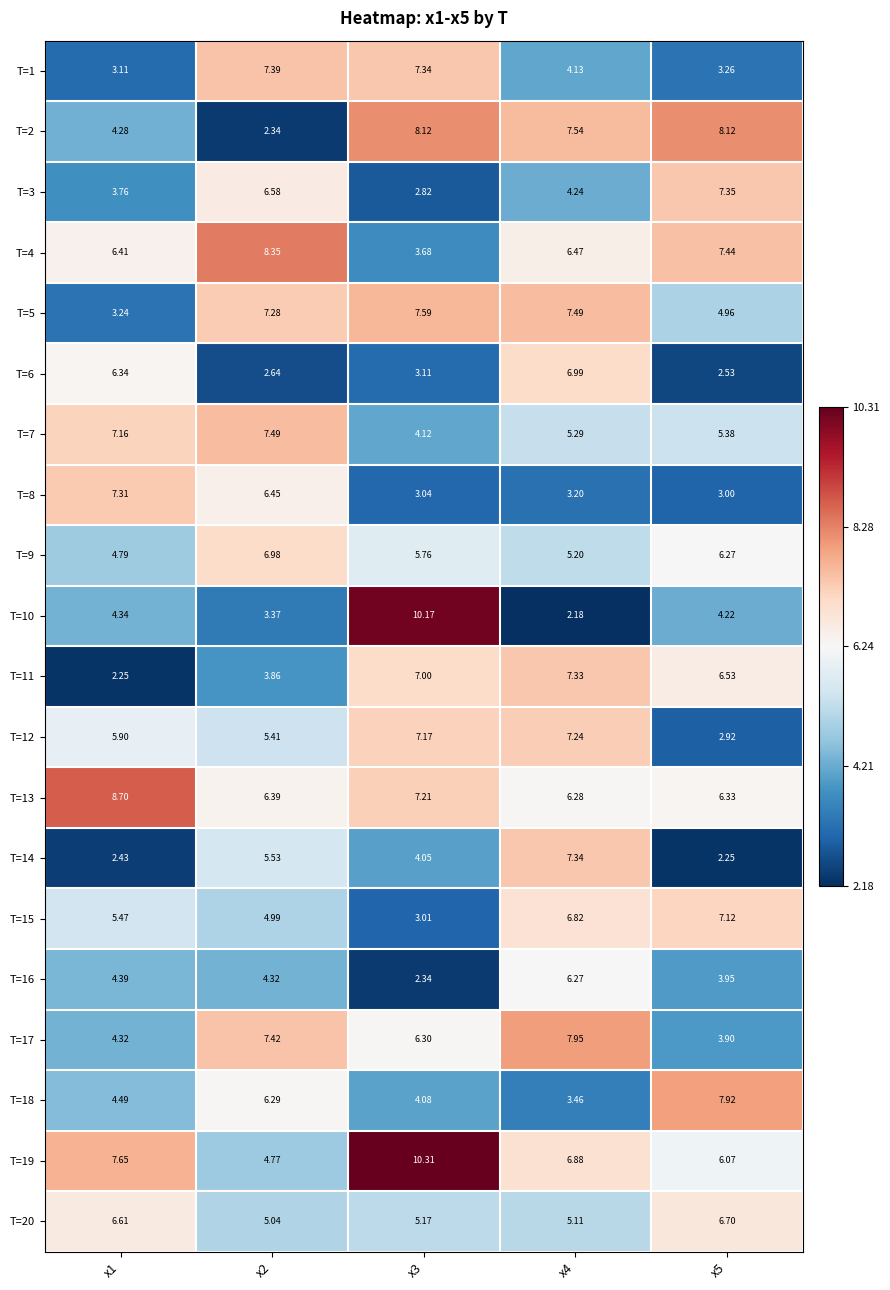

Is the value of T=17 at x4 greater than the value of T=5 at x4?

Yes